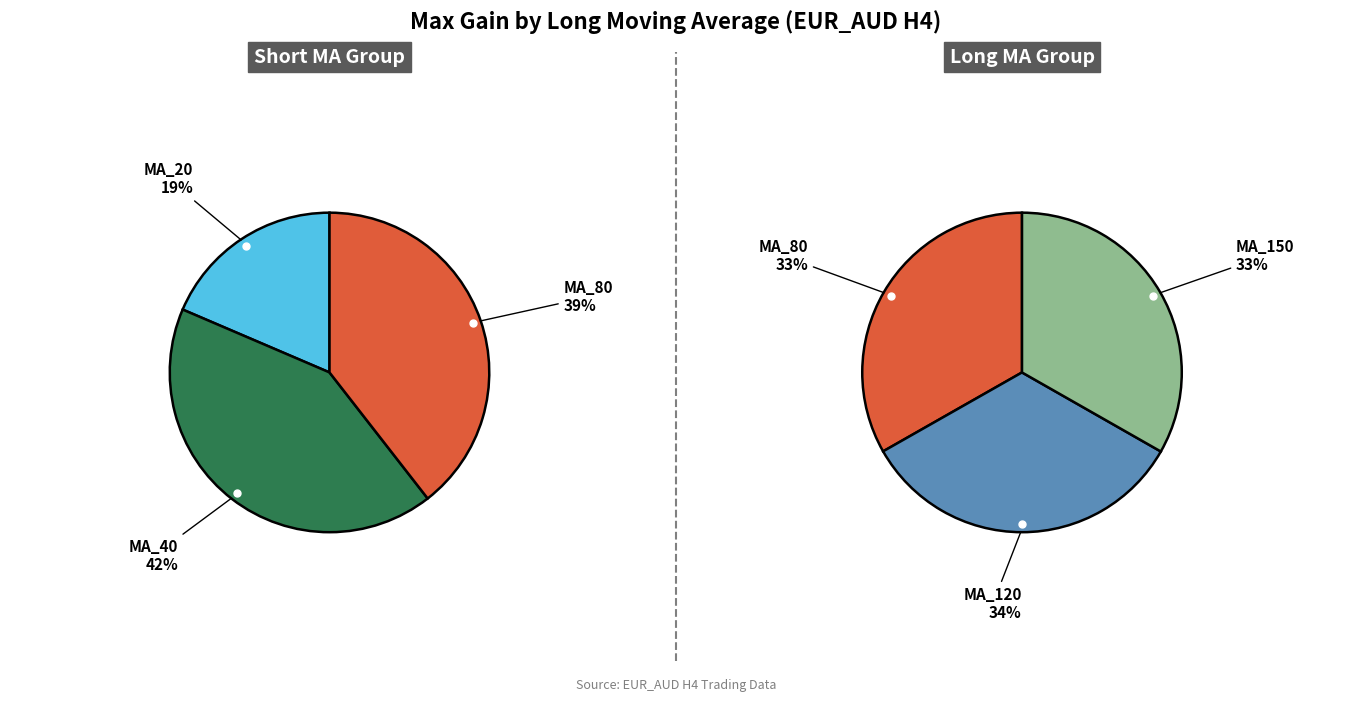

Between MA_20 and MA_80, which is larger?

MA_80